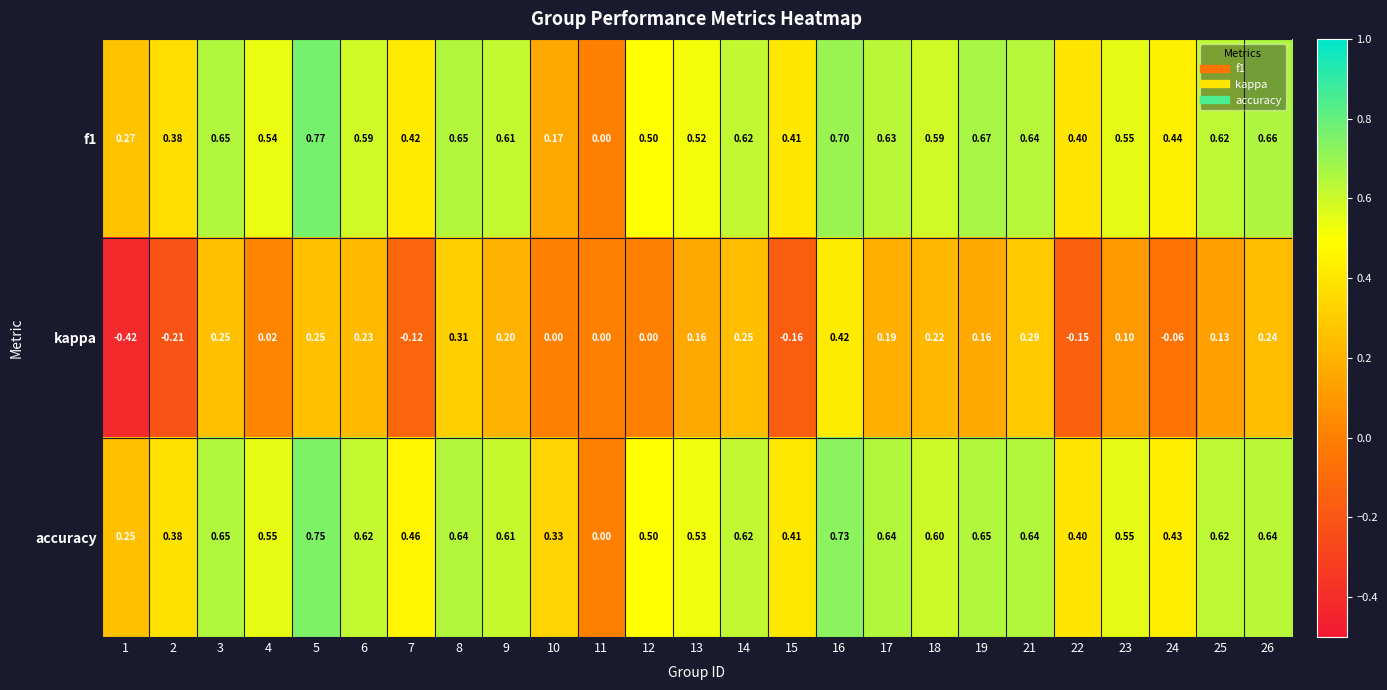

How many values in the f1 series exceed 0?

24